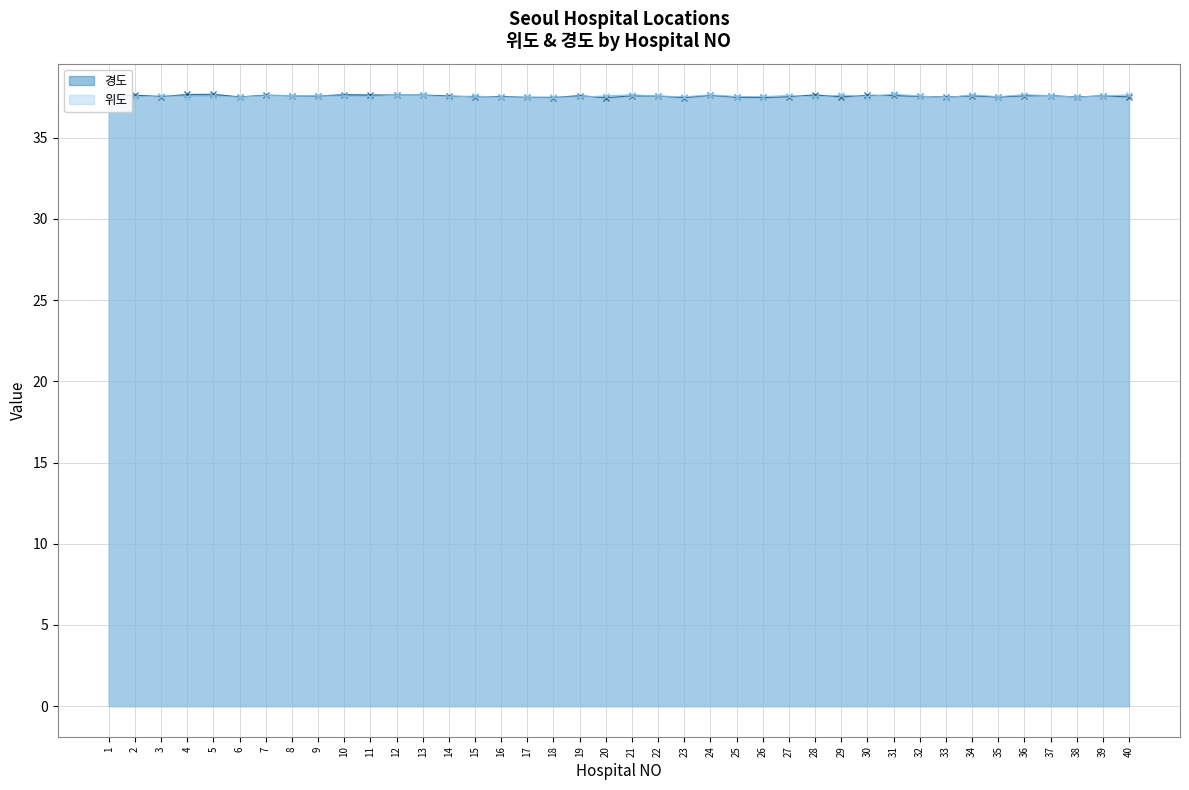

Which series has the largest range (max minus min)?

위도